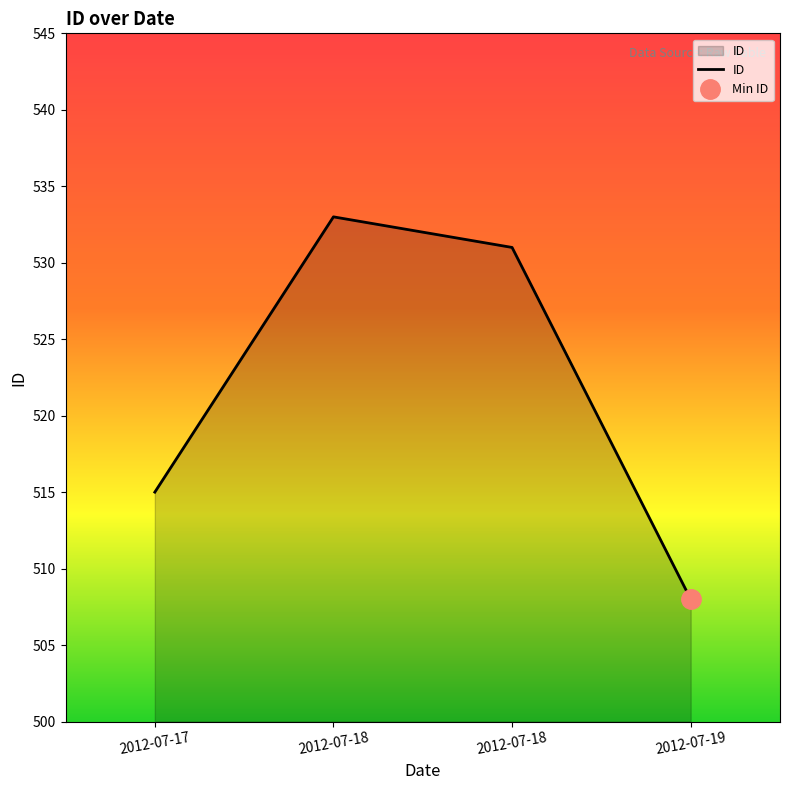

How many lines are shown in the chart?

1